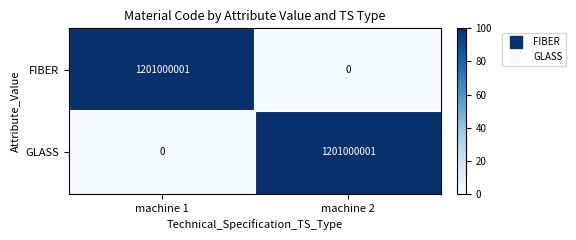

At how many categories does at least one series exceed 39?

2